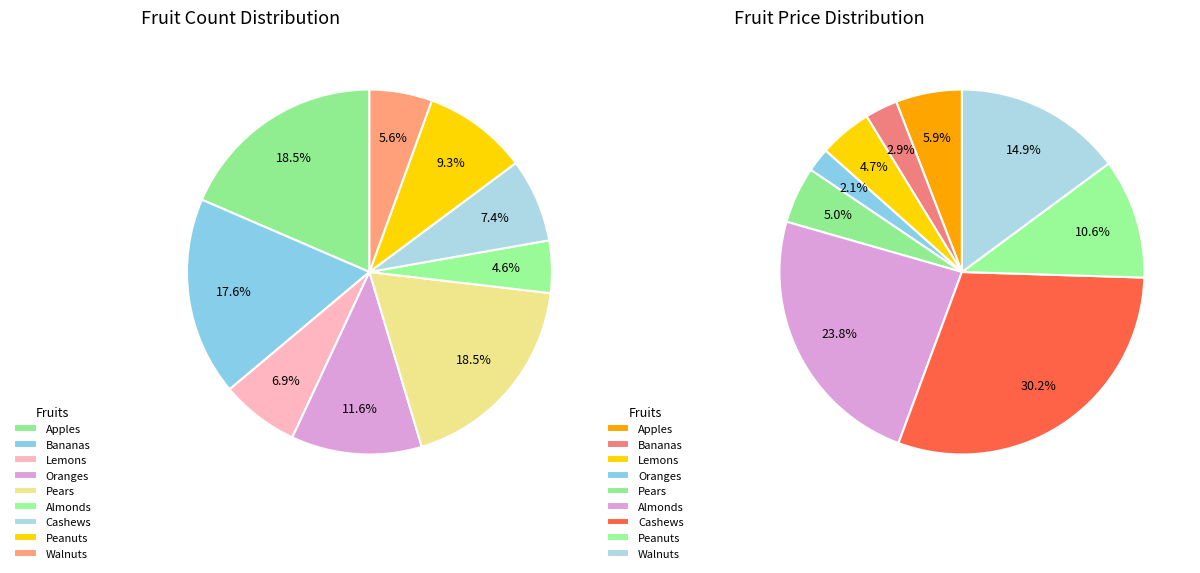

What portion of the pie excludes Apples?

81.5%